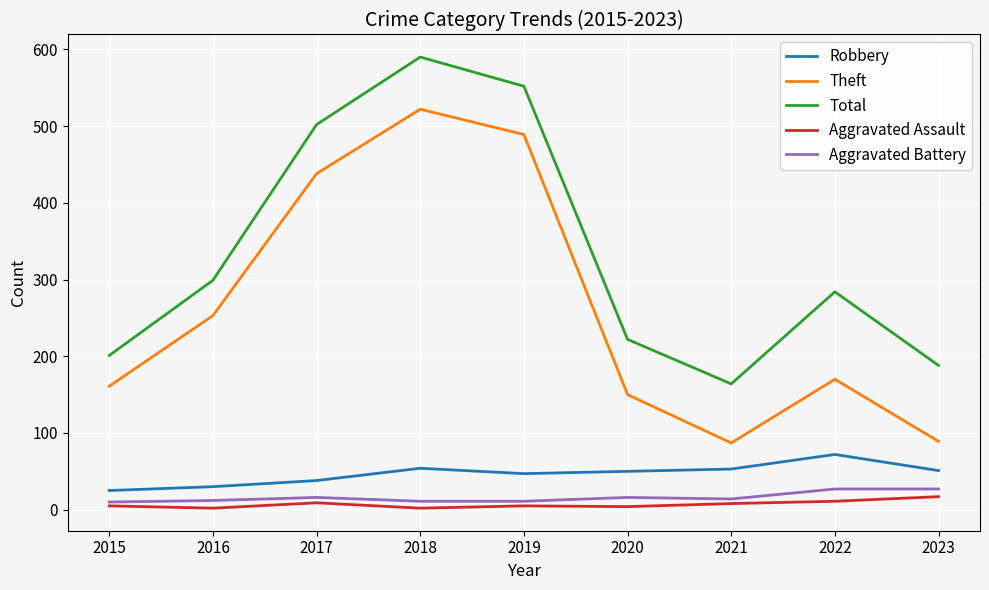

What is the difference between the second highest and minimum values in the Total series?

388